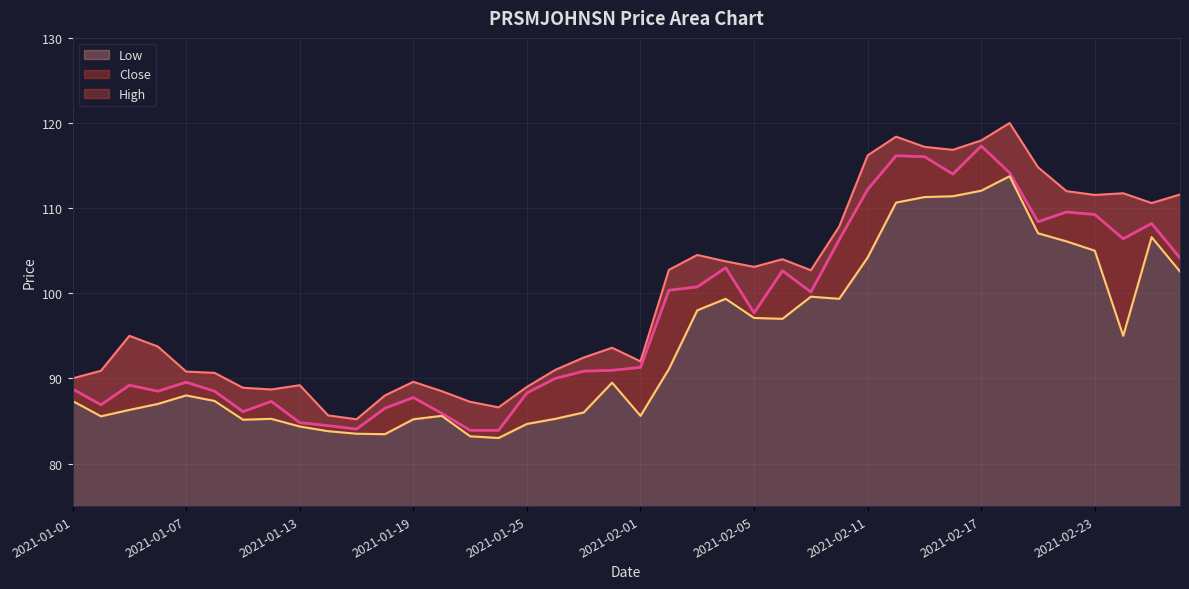

How many lines are shown in the chart?

3